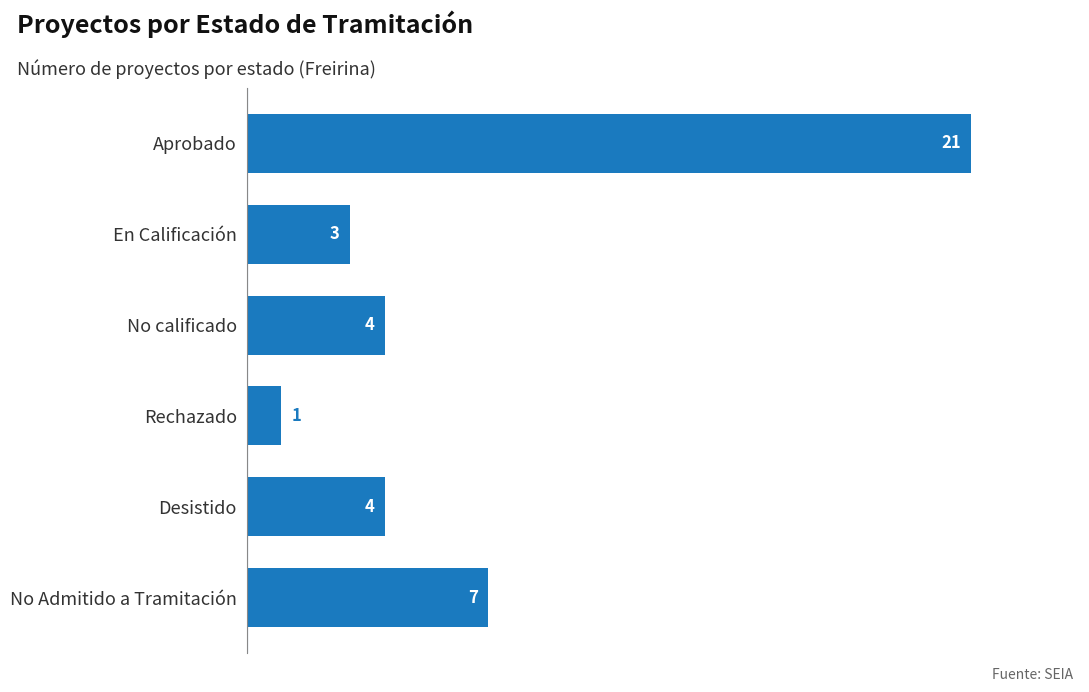

What is the average value?

7